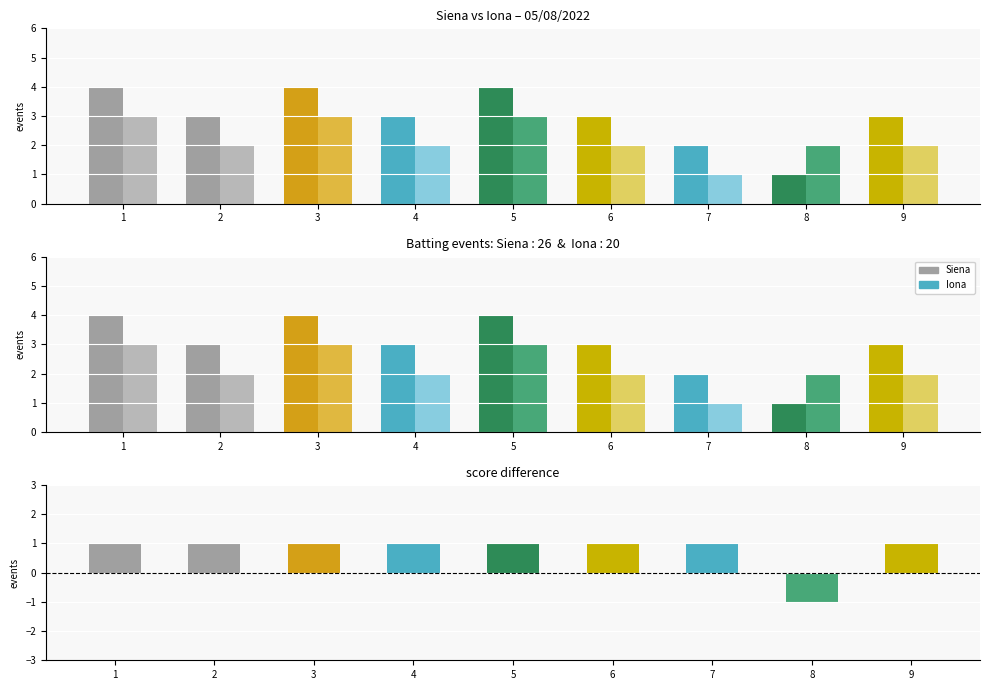

Which category has the highest value across all series?

1